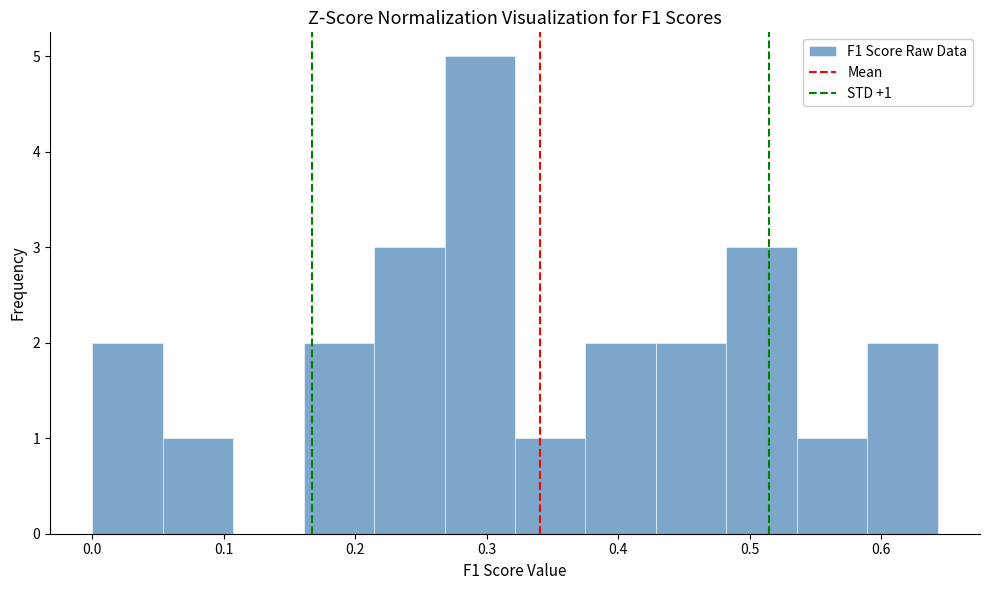

Which range on the x-axis has the tallest bar?

0.27 to 0.32